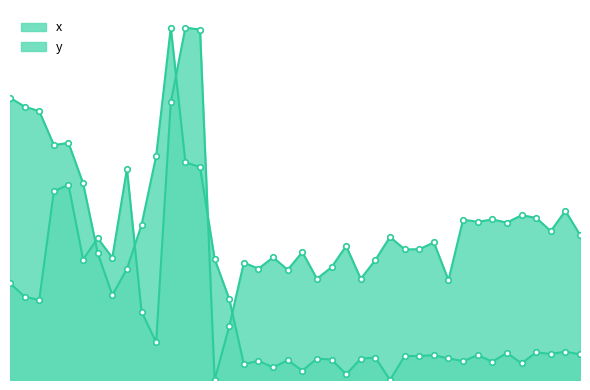

At how many categories does at least one series exceed 0?

40